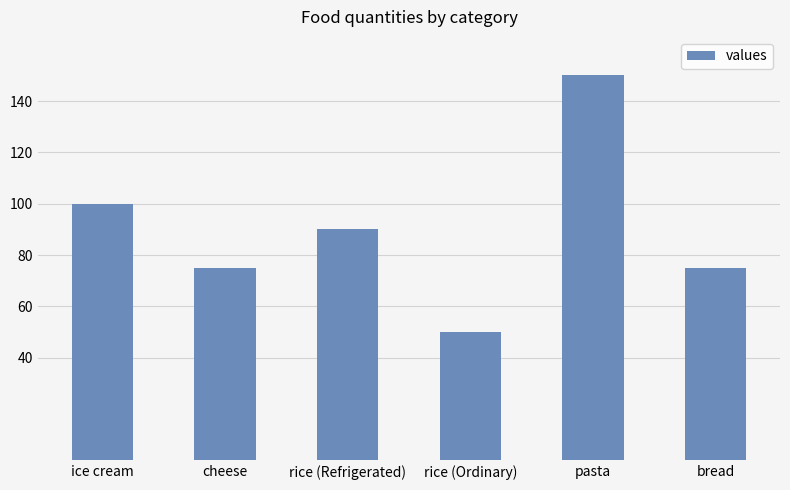

Reading left to right, list all the values displayed in this chart.

ice cream=100	cheese=75	rice (Refrigerated)=90	rice (Ordinary)=50	pasta=150	bread=75